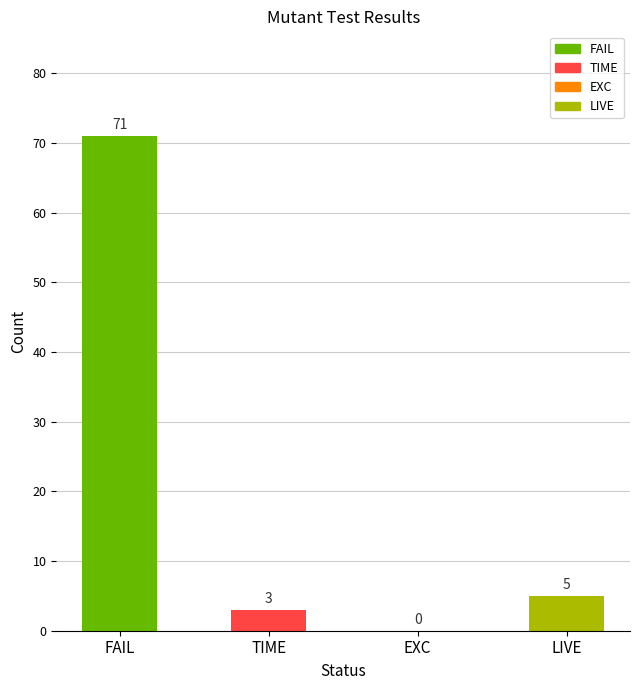

How many values are above zero?

3